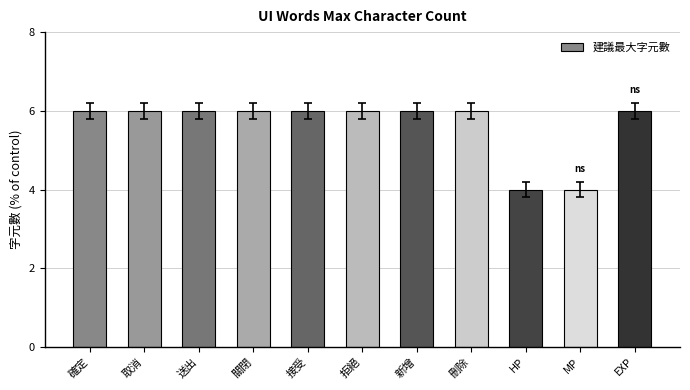

Does the chart contain any negative values?

No